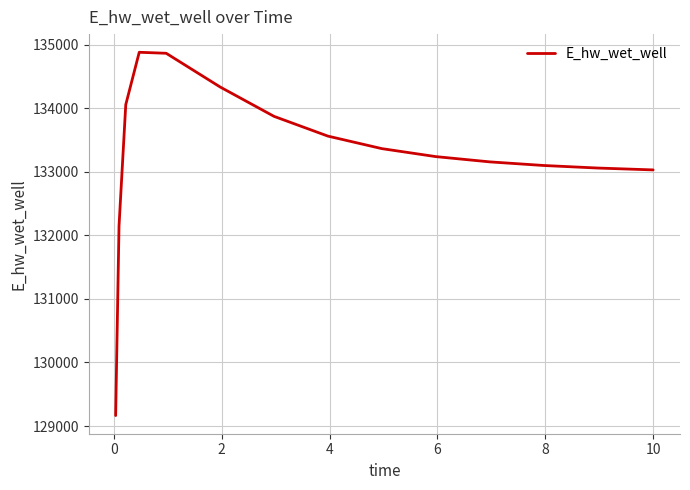

What is the minimum value shown in the chart?

129164.7